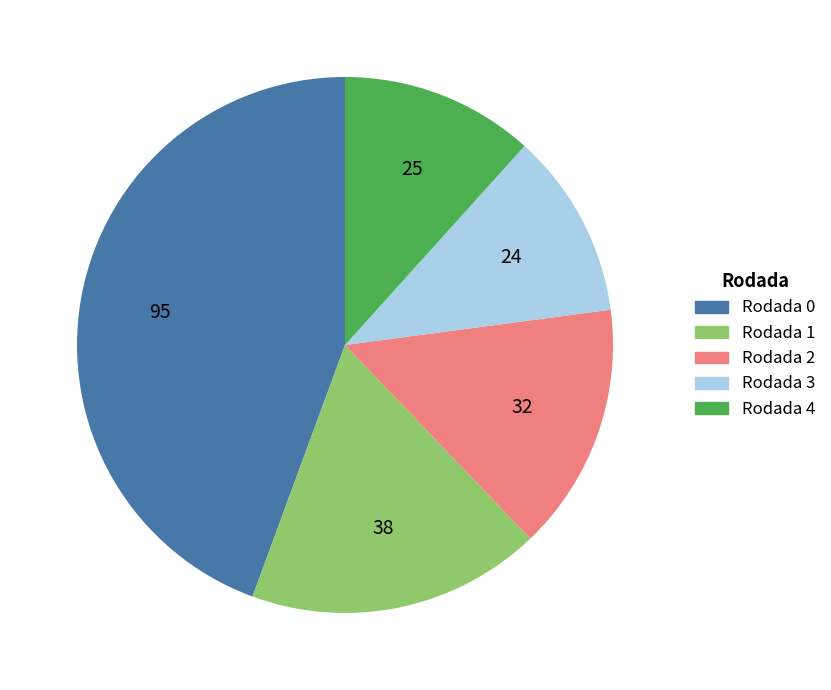

The Rodada 3 slice represents 11% of the pie. True or false?

True